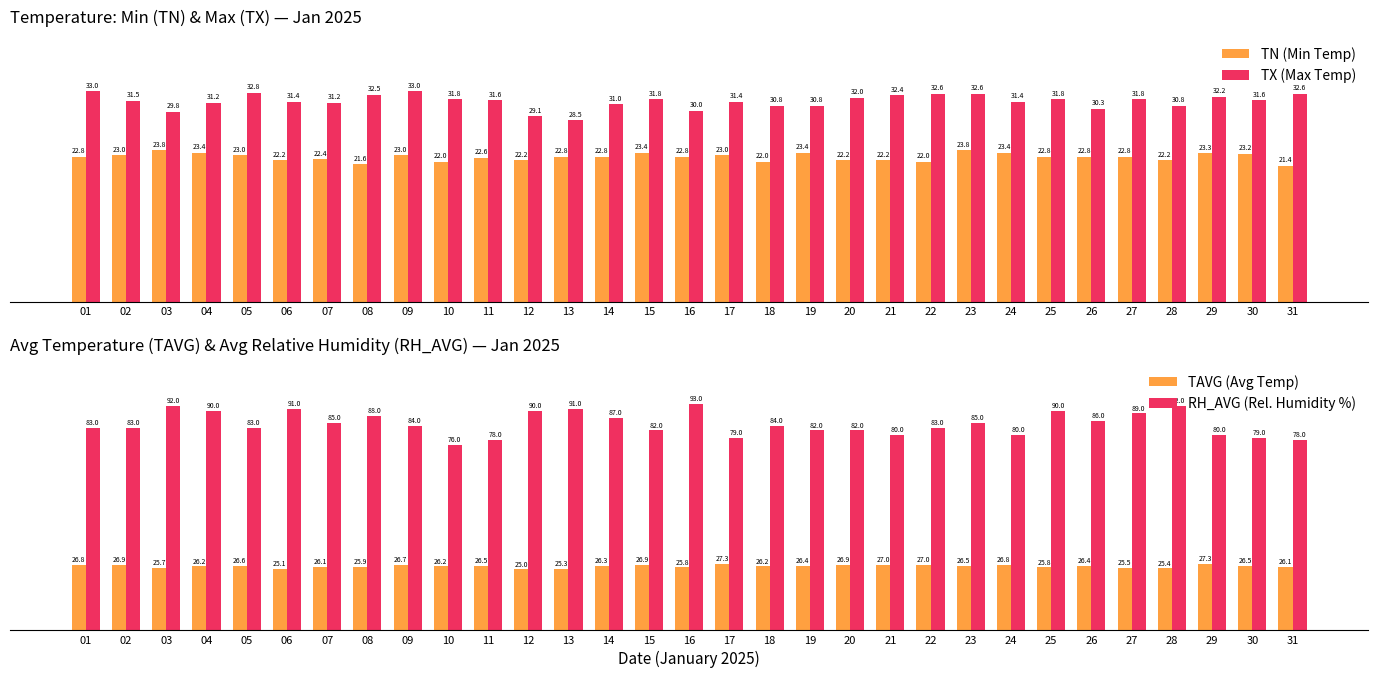

Which has a higher value, 07 or 19?

19